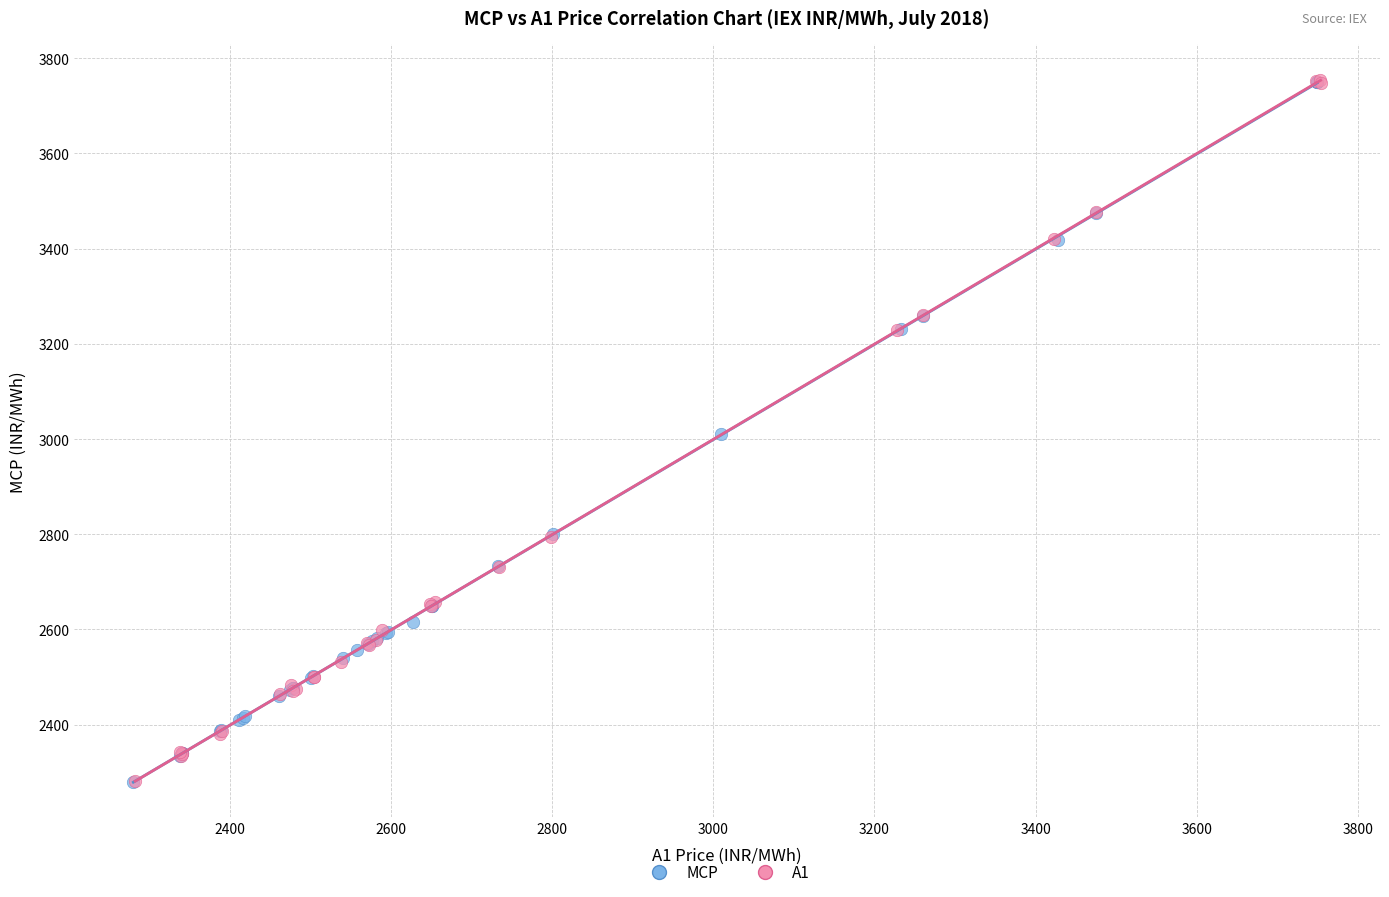

What are all the series names shown in the legend?

MCP, A1